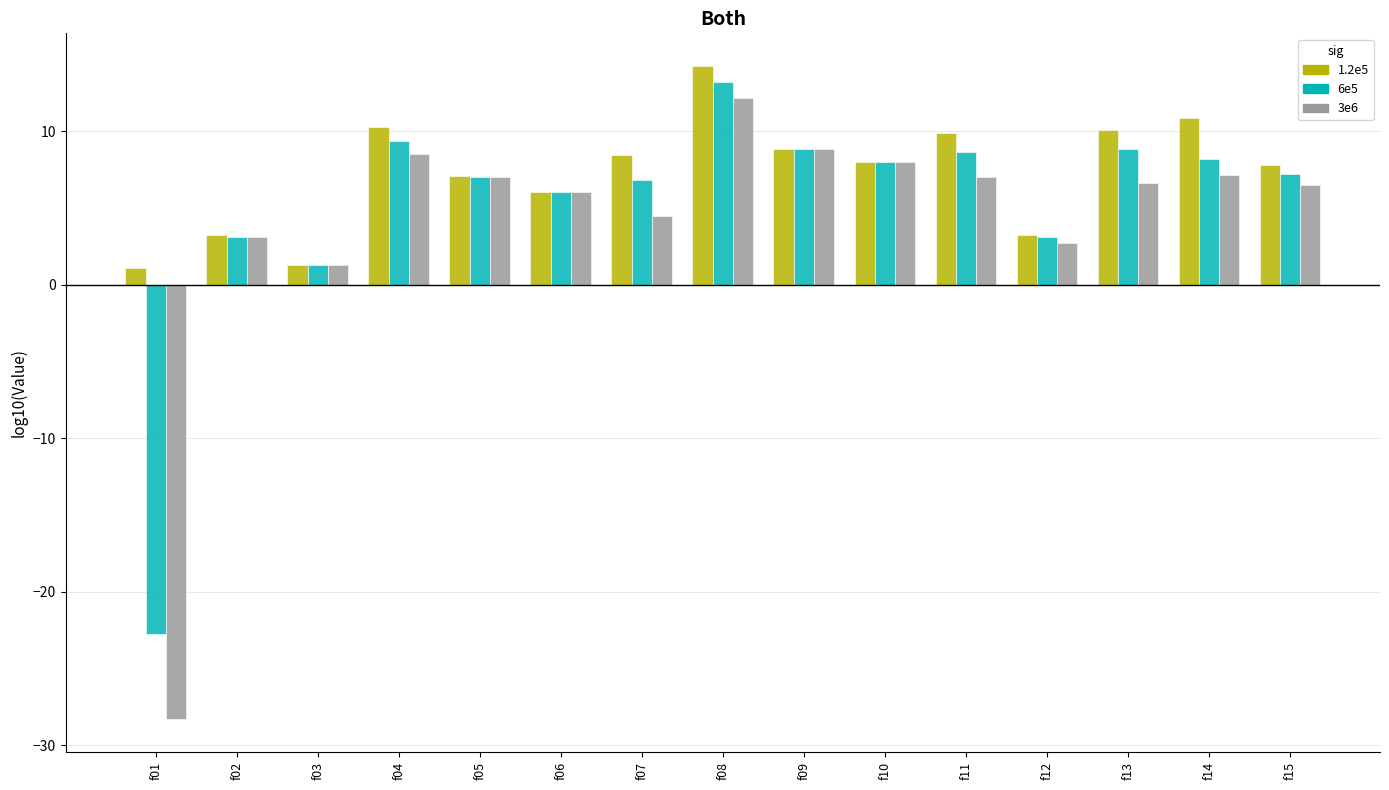

Which category has the lowest value across all series?

f01